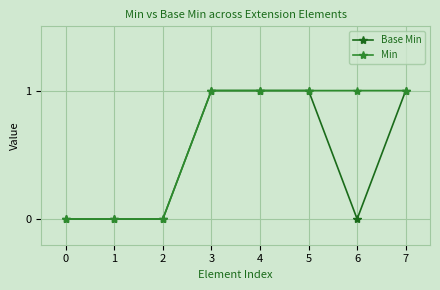

Is the value of Min at 7 greater than the value of Base Min at 2?

Yes